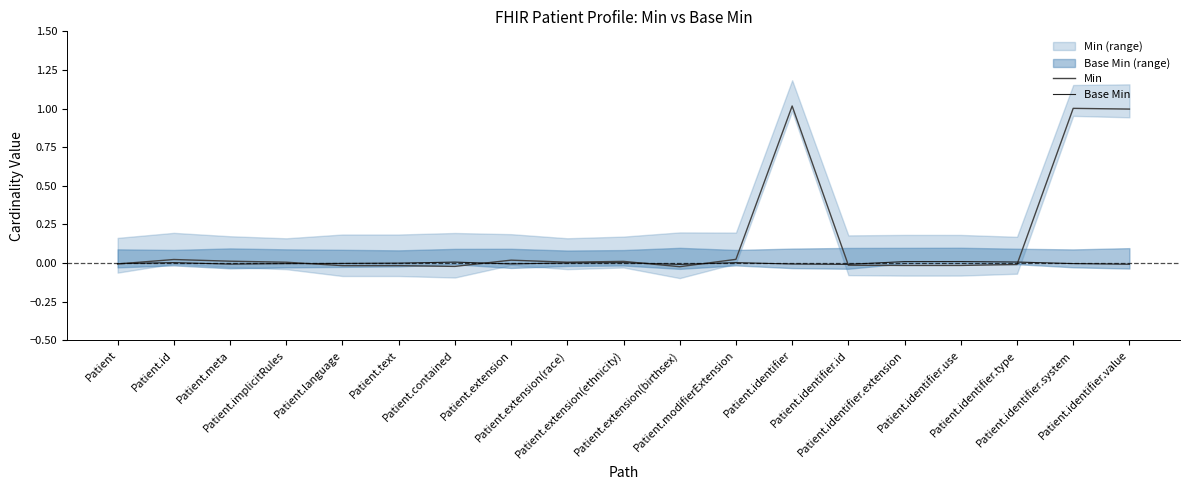

Rank the series by their average value, from highest to lowest.

Min, Base Min